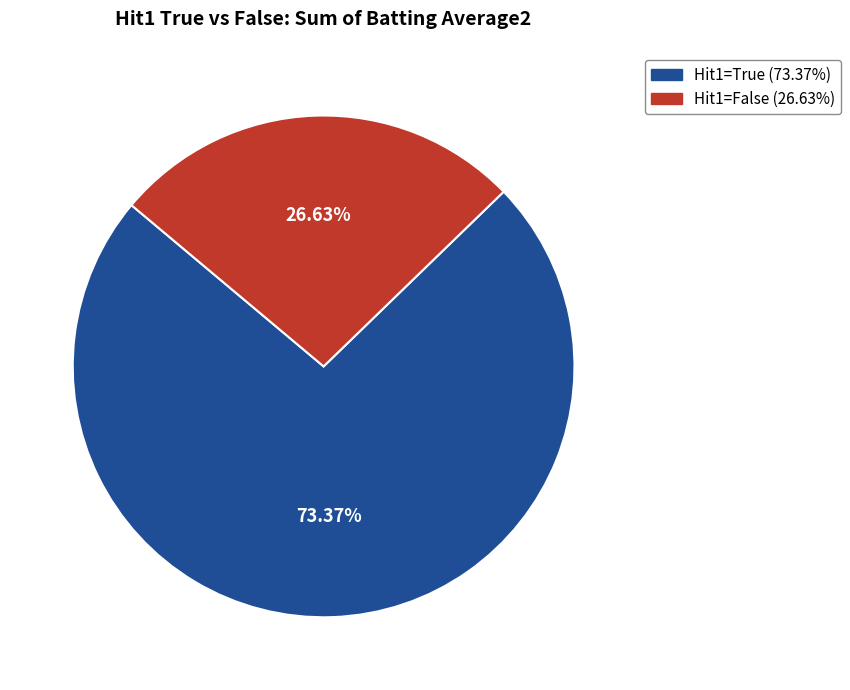

Is there any slice that represents more than half of the pie?

Yes